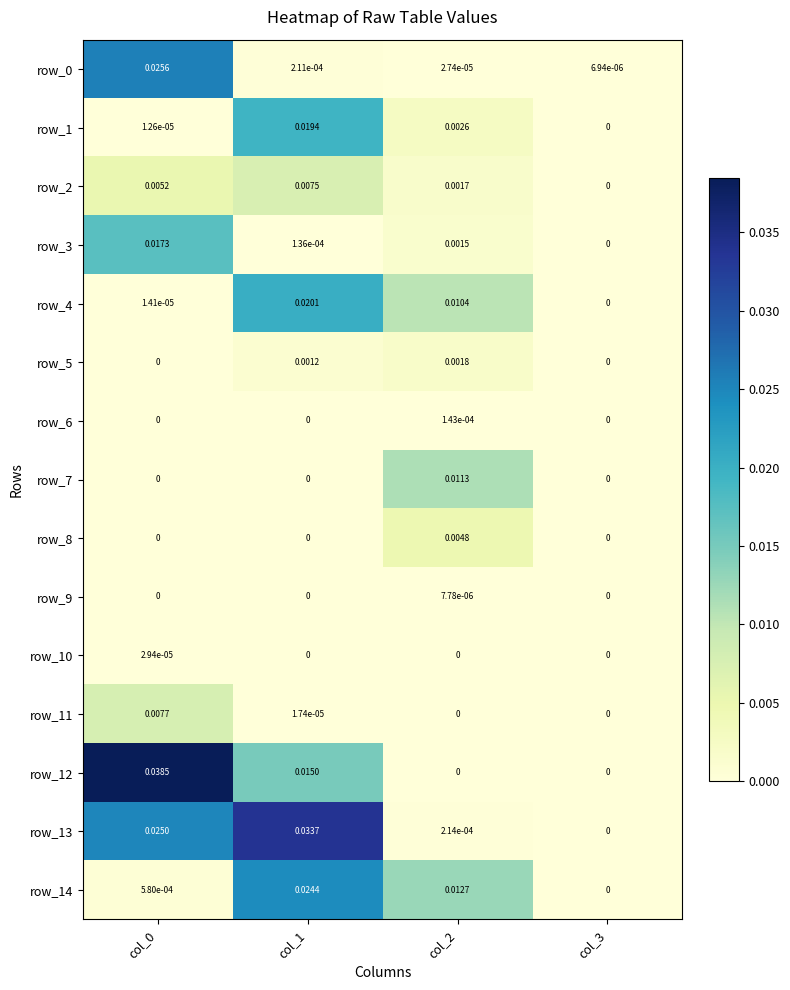

At which label is row_8 closest to 0?

col_0